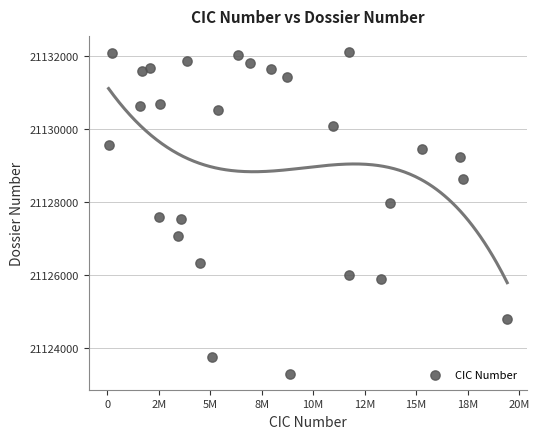

What is the range of X values (max minus min)?

19356707